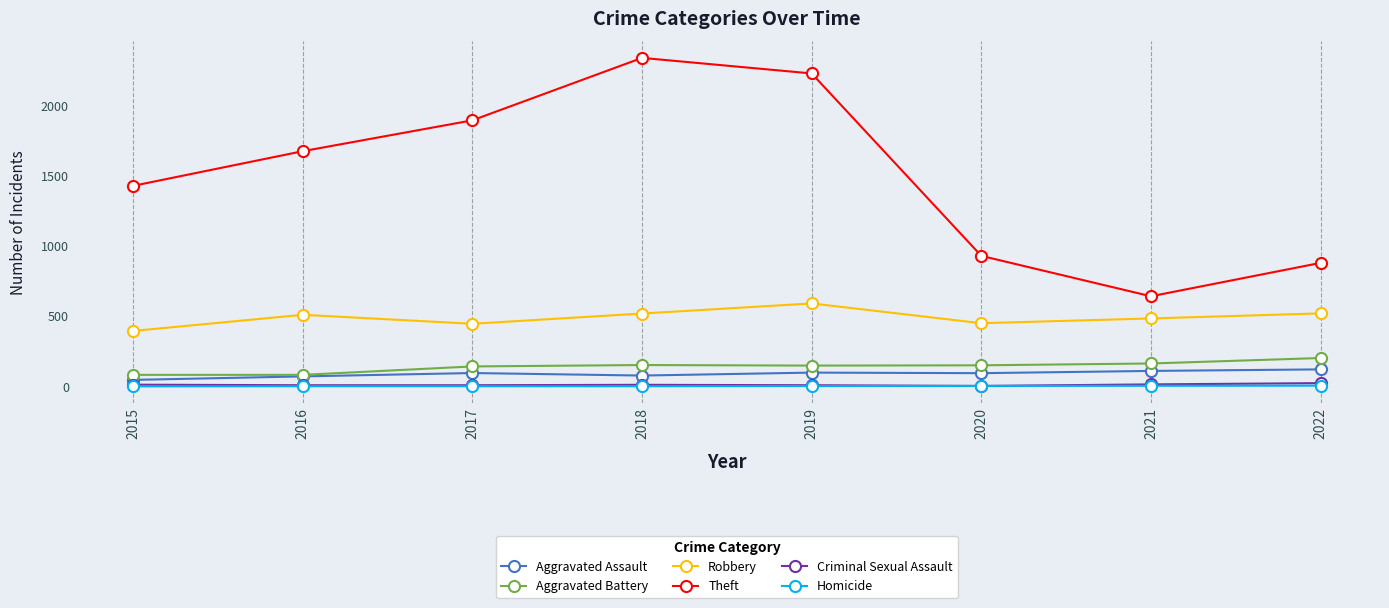

Which series has the largest total across all categories?

Theft